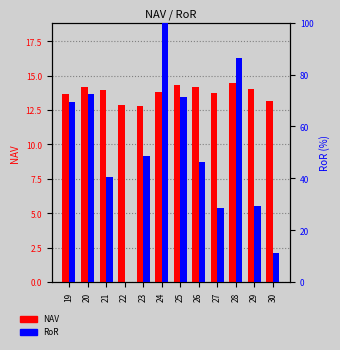

How many data points in RoR are less than 48?

6